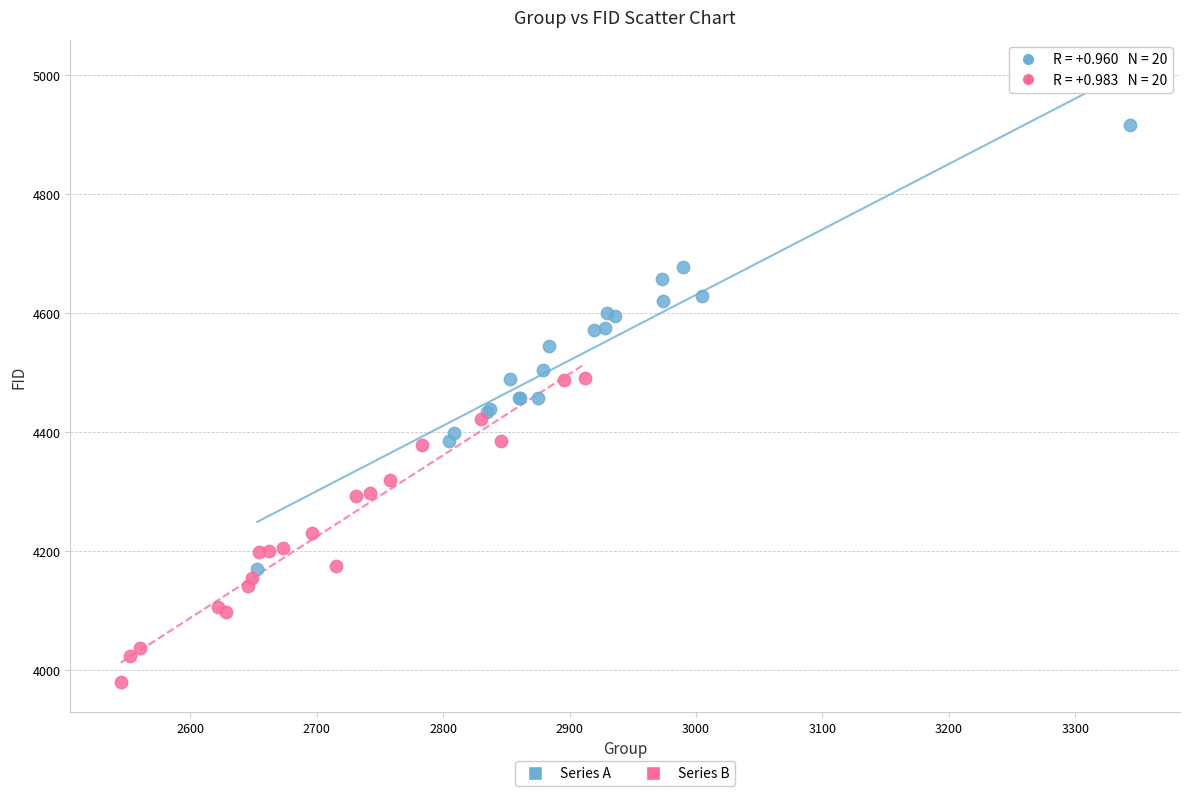

What are all the series names shown in the legend?

Series A, Series B